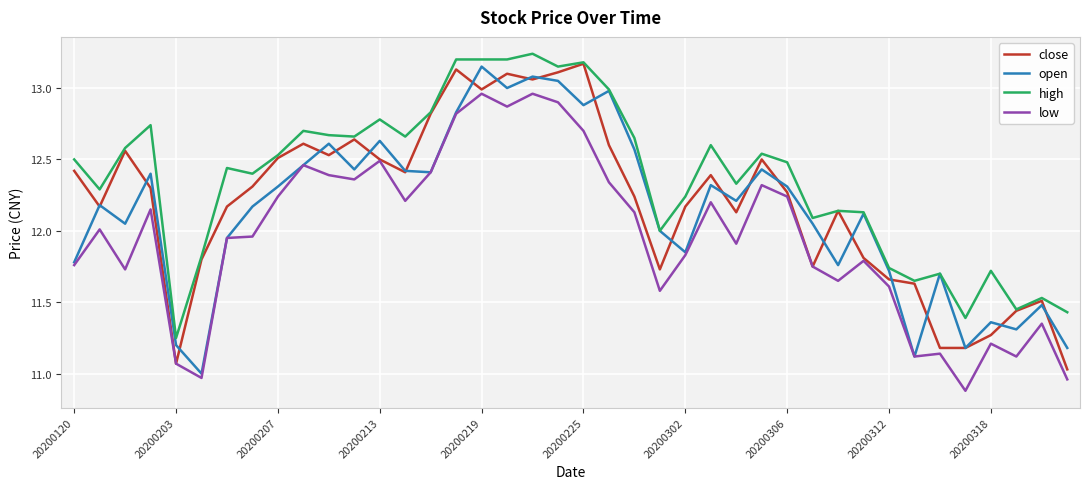

True or false: high and low cross at least once.

False